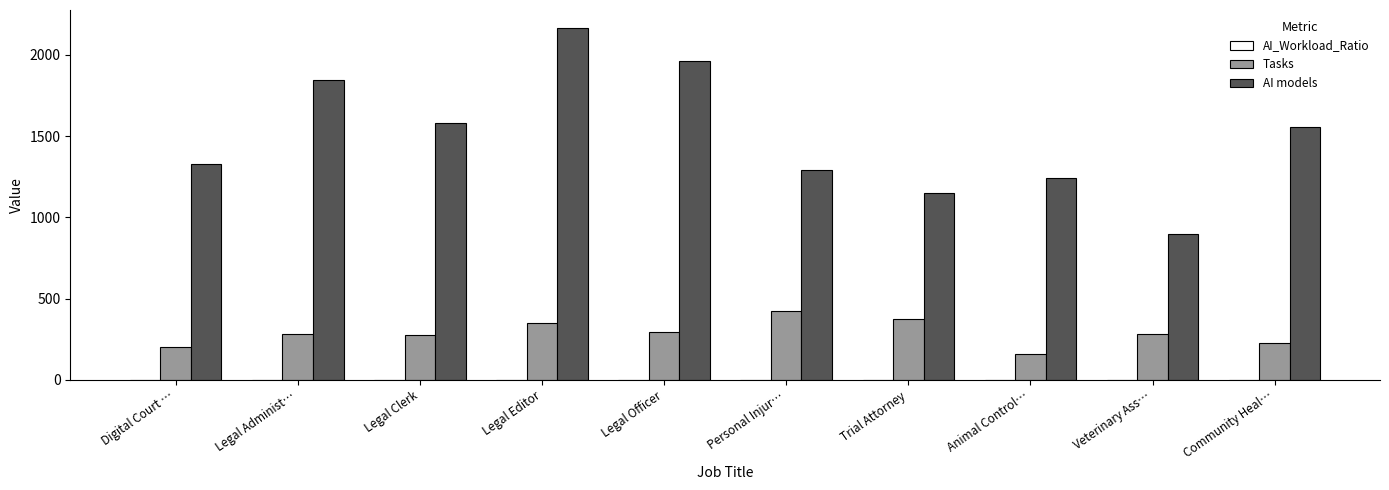

Does the chart contain stacked bars?

No